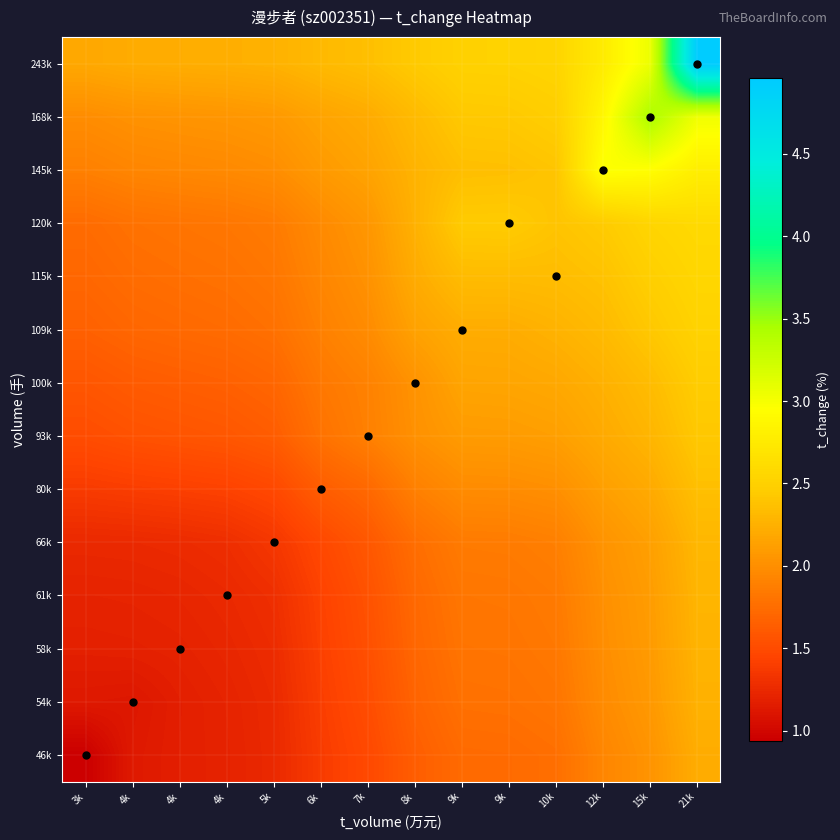

Reading left to right, list all the values displayed in this chart.

46k: 3k=0.9	4k=1.1	4k=1.2	4k=1.2	5k=1.2	6k=1.4	7k=1.5	8k=1.6	9k=1.7	9k=1.7	10k=1.8	12k=1.9	15k=2.0	21k=2.2
54k: 3k=1.1	4k=1.1	4k=1.2	4k=1.2	5k=1.3	6k=1.4	7k=1.5	8k=1.7	9k=1.8	9k=1.8	10k=1.8	12k=2.0	15k=2.1	21k=2.3
58k: 3k=1.2	4k=1.2	4k=1.2	4k=1.2	5k=1.3	6k=1.4	7k=1.5	8k=1.7	9k=1.8	9k=1.8	10k=1.8	12k=2.0	15k=2.1	21k=2.3
61k: 3k=1.2	4k=1.2	4k=1.2	4k=1.2	5k=1.3	6k=1.4	7k=1.6	8k=1.7	9k=1.8	9k=1.8	10k=1.9	12k=2.0	15k=2.1	21k=2.3
66k: 3k=1.2	4k=1.3	4k=1.3	4k=1.3	5k=1.4	6k=1.5	7k=1.6	8k=1.8	9k=1.9	9k=1.9	10k=1.9	12k=2.0	15k=2.1	21k=2.3
80k: 3k=1.4	4k=1.4	4k=1.4	4k=1.4	5k=1.5	6k=1.6	7k=1.7	8k=1.9	9k=2.0	9k=2.0	10k=2.0	12k=2.1	15k=2.2	21k=2.4
93k: 3k=1.5	4k=1.5	4k=1.6	4k=1.6	5k=1.6	6k=1.8	7k=1.9	8k=2.0	9k=2.1	9k=2.1	10k=2.1	12k=2.2	15k=2.3	21k=2.4
100k: 3k=1.6	4k=1.6	4k=1.6	4k=1.7	5k=1.7	6k=1.8	7k=1.9	8k=2.0	9k=2.2	9k=2.2	10k=2.2	12k=2.3	15k=2.3	21k=2.5
109k: 3k=1.7	4k=1.7	4k=1.7	4k=1.7	5k=1.8	6k=1.9	7k=2.0	8k=2.1	9k=2.2	9k=2.2	10k=2.3	12k=2.3	15k=2.4	21k=2.5
115k: 3k=1.7	4k=1.7	4k=1.8	4k=1.8	5k=1.8	6k=1.9	7k=2.0	8k=2.2	9k=2.3	9k=2.3	10k=2.3	12k=2.4	15k=2.5	21k=2.6
120k: 3k=1.7	4k=1.8	4k=1.8	4k=1.8	5k=1.9	6k=2.0	7k=2.1	8k=2.3	9k=2.4	9k=2.5	10k=2.4	12k=2.4	15k=2.5	21k=2.6
145k: 3k=1.9	4k=1.9	4k=1.9	4k=2.0	5k=2.0	6k=2.1	7k=2.1	8k=2.3	9k=2.4	9k=2.4	10k=2.4	12k=3.0	15k=2.9	21k=2.8
168k: 3k=2.0	4k=2.0	4k=2.0	4k=2.0	5k=2.1	6k=2.2	7k=2.2	8k=2.3	9k=2.4	9k=2.4	10k=2.5	12k=2.9	15k=3.4	21k=3.0
243k: 3k=2.2	4k=2.2	4k=2.2	4k=2.2	5k=2.3	6k=2.3	7k=2.4	8k=2.4	9k=2.5	9k=2.5	10k=2.5	12k=2.8	15k=3.1	21k=5.0